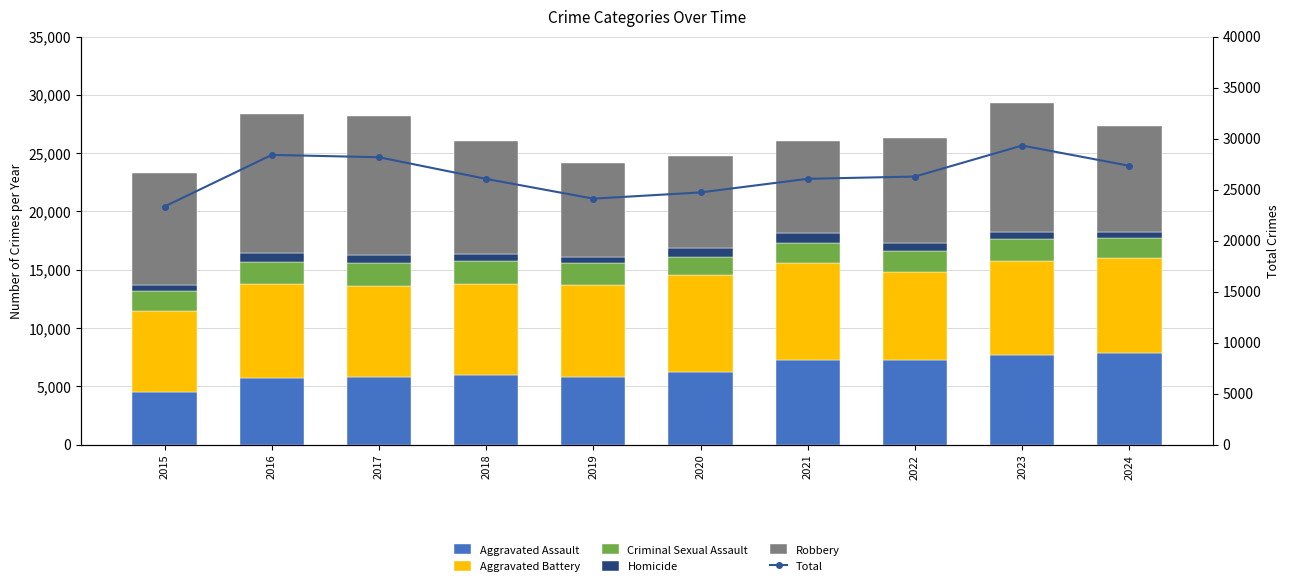

What is the value of the Total bar at the 8th from the left?

26278